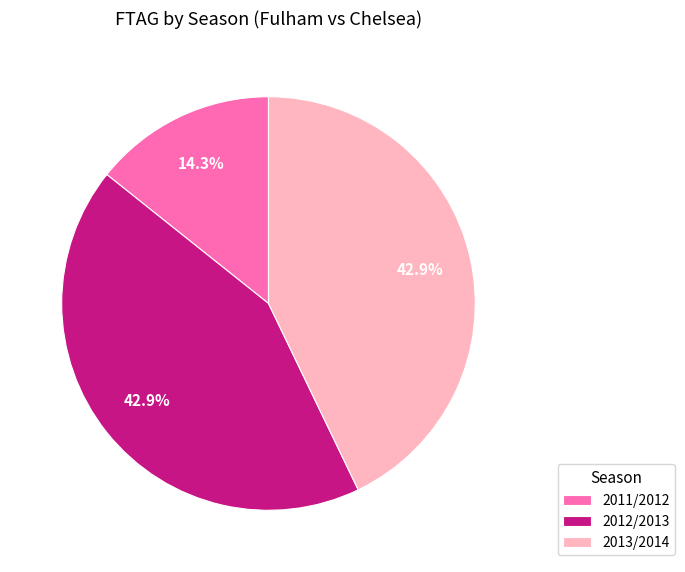

Which slice is the smallest?

2011/2012